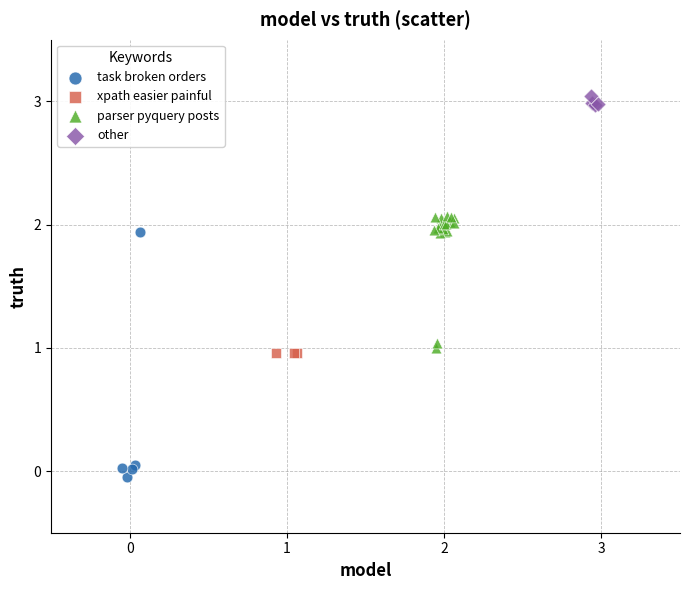

Which series has the largest Y range (max minus min)?

task broken orders